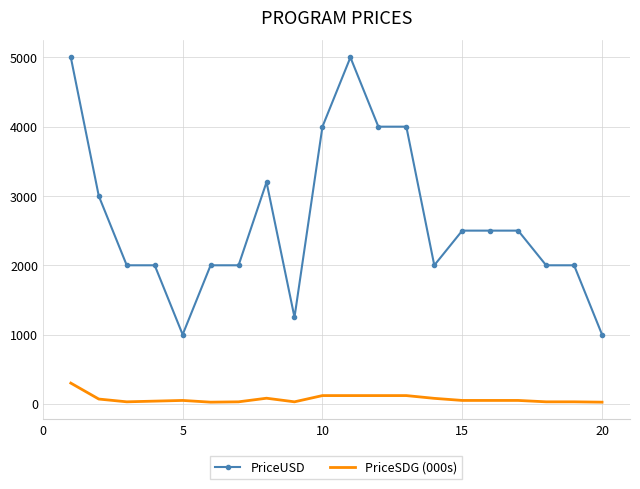

Which series has the widest spread of values?

PriceUSD